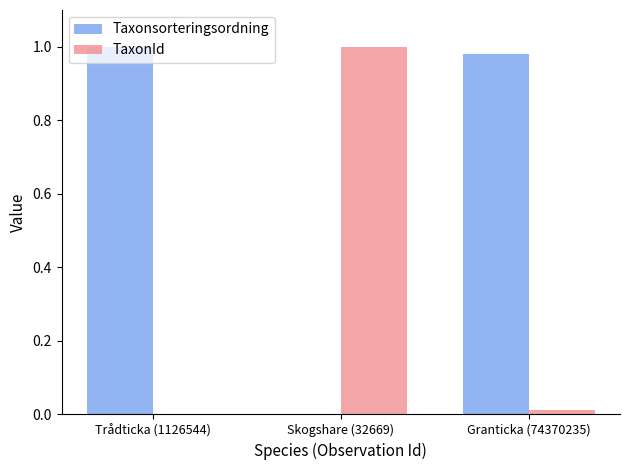

How many values in Taxonsorteringsordning are above zero?

2